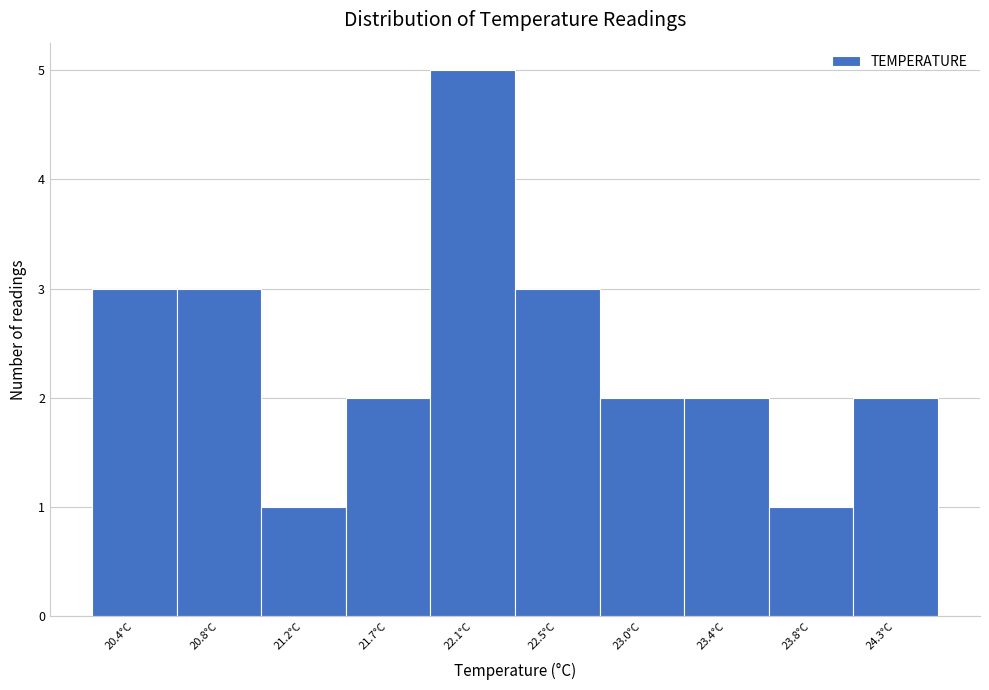

Reading left to right, what are all the values shown in this chart?

20.4°C=3	20.8°C=3	21.2°C=1	21.7°C=2	22.1°C=5	22.5°C=3	23.0°C=2	23.4°C=2	23.8°C=1	24.3°C=2